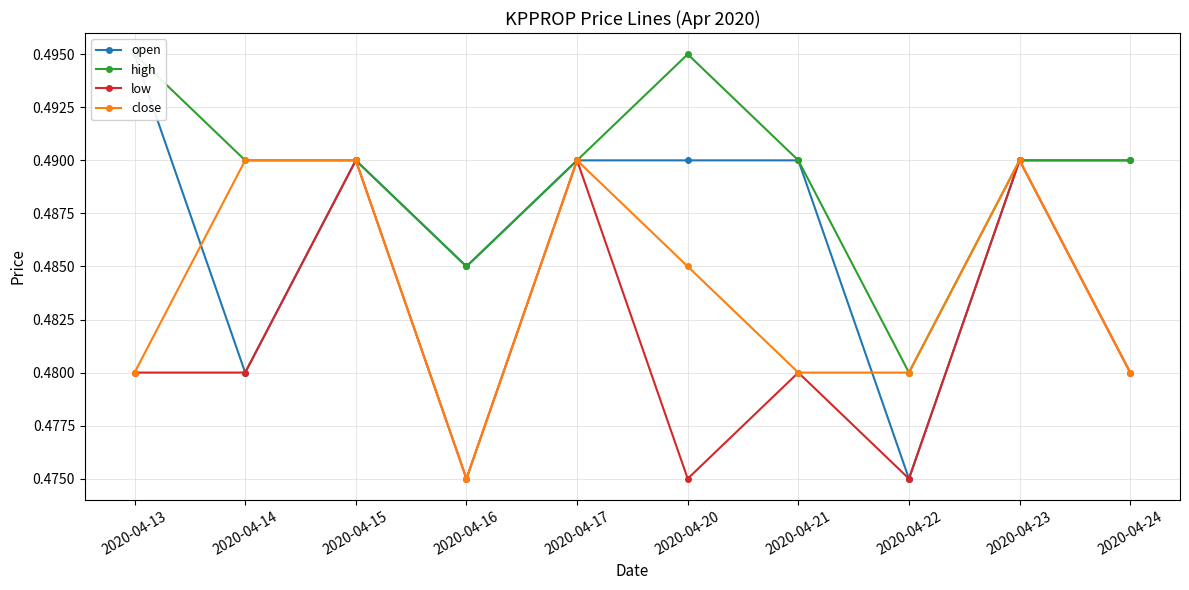

The high series shows 0.5 at 2020-04-20. True or false?

True